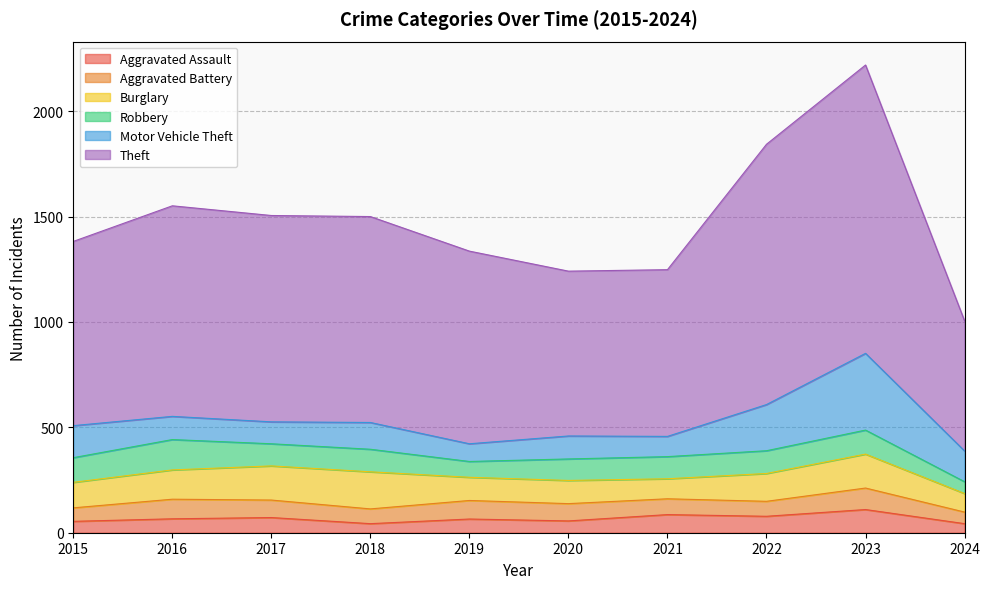

At which category does the chart reach its minimum across all series?

2018